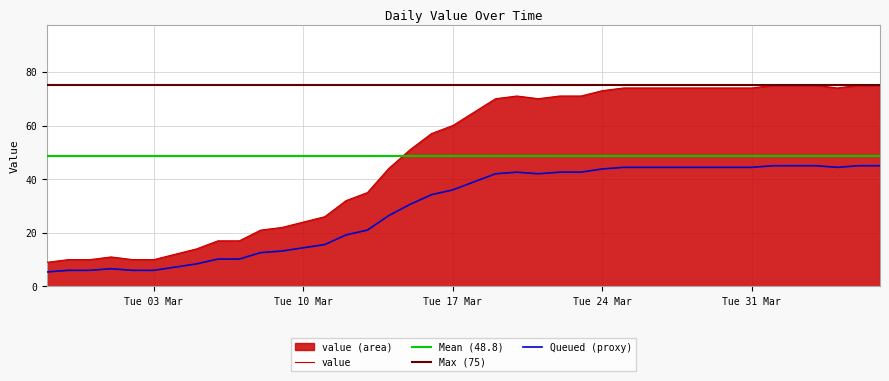

Which label corresponds to the largest value in the chart?

2020-04-01